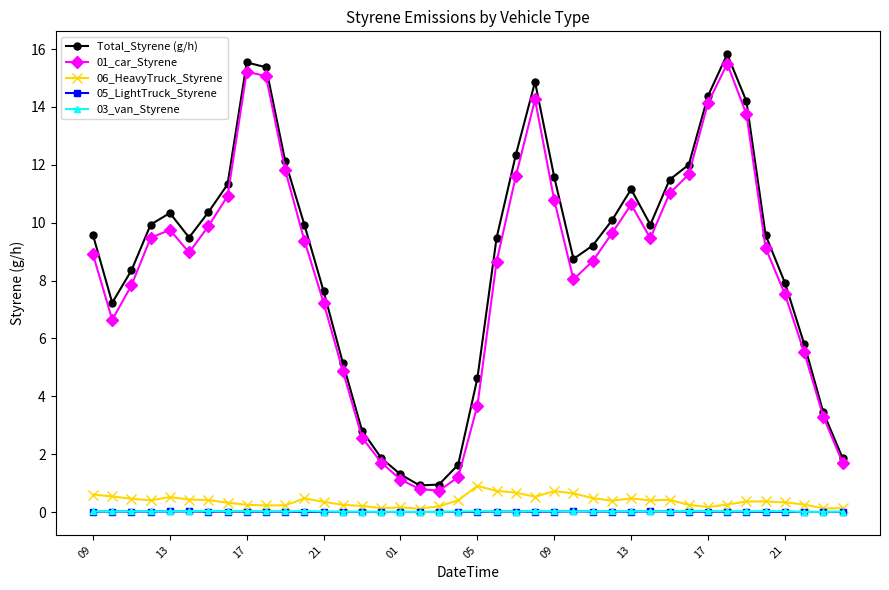

What is the value of the 06_HeavyTruck_Styrene point at the 7th from the left?

0.4